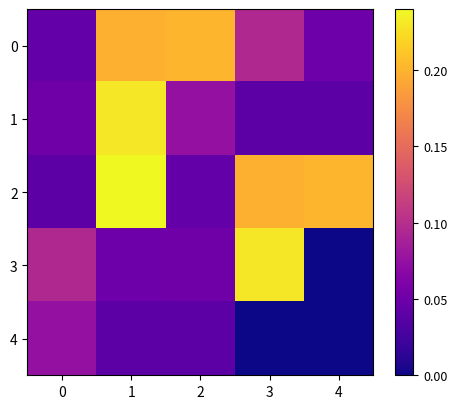

Reading left to right, what are all the values shown in this chart?

0: 0=0.0	1=0.2	2=0.2	3=0.1	4=0.1
1: 0=0.1	1=0.2	2=0.1	3=0.0	4=0.0
2: 0=0.0	1=0.2	2=0.0	3=0.2	4=0.2
3: 0=0.1	1=0.1	2=0.1	3=0.2	4=0.0
4: 0=0.1	1=0.0	2=0.0	3=0.0	4=0.0